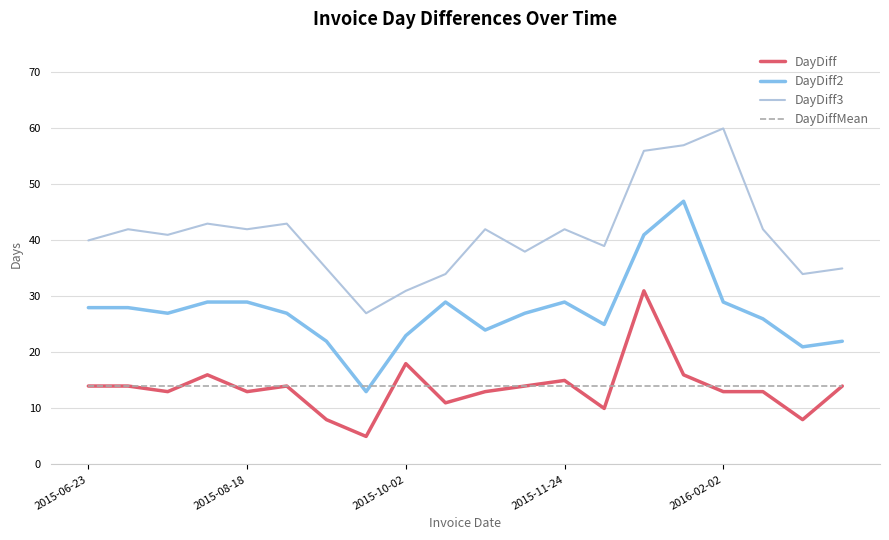

True or false: DayDiff2 and DayDiff3 intersect in this chart.

False